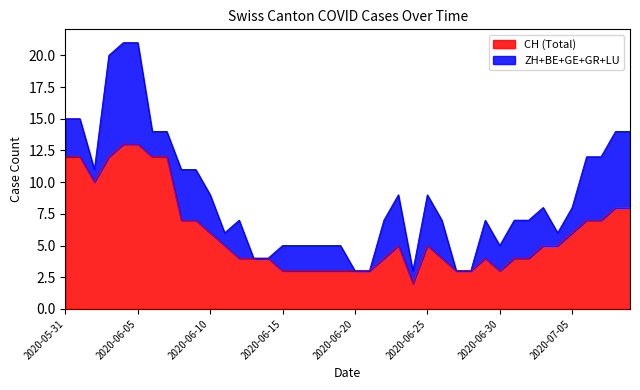

What is the maximum value for CH (Total)?

13